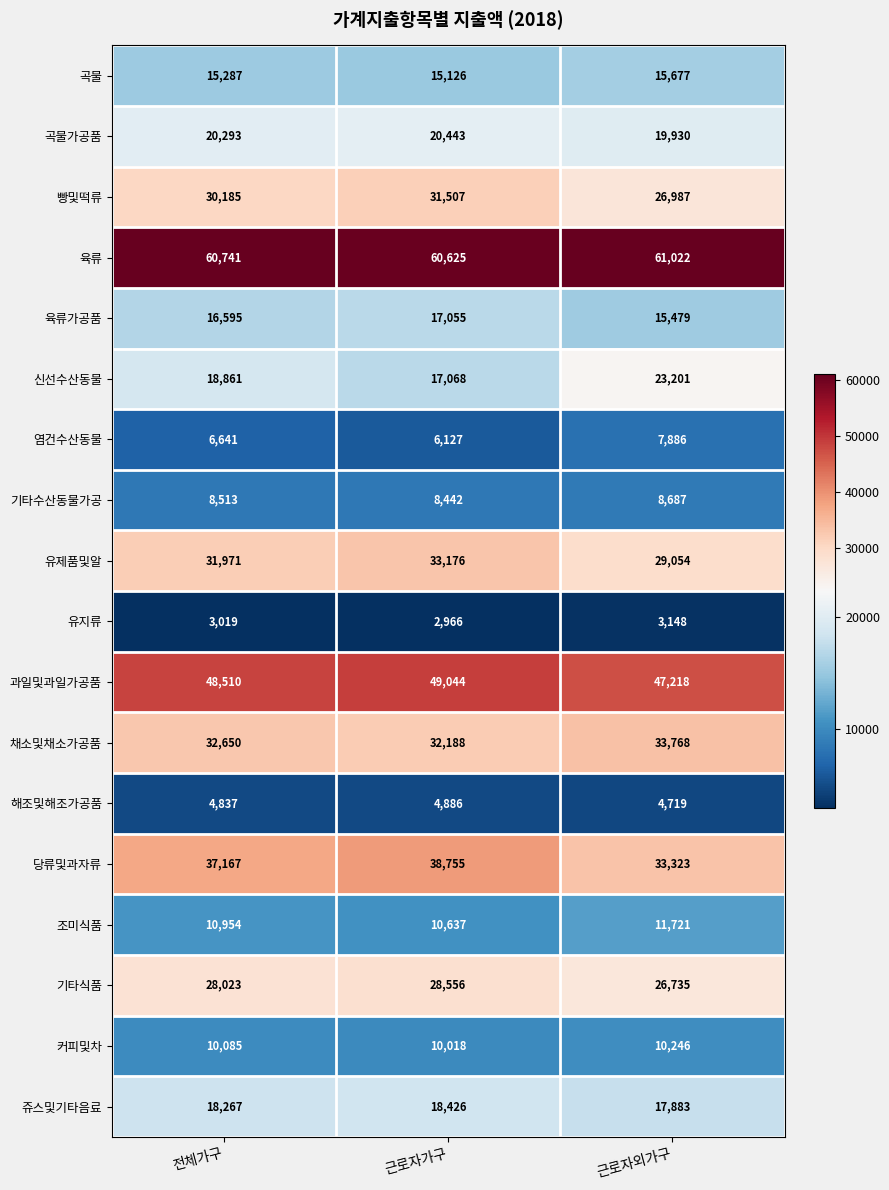

What is the difference between the 유지류 values at 근로자가구 and 근로자외가구?

182